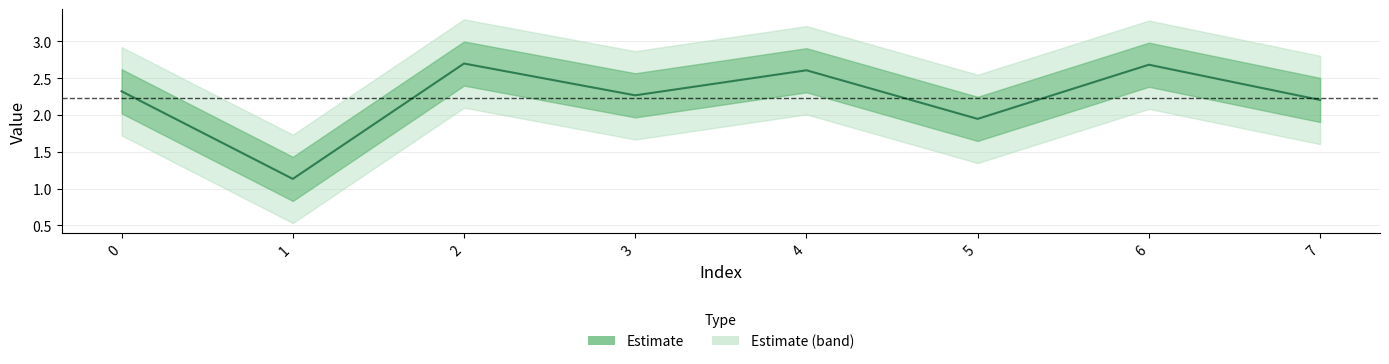

Which has a higher value, 2 or 6?

2